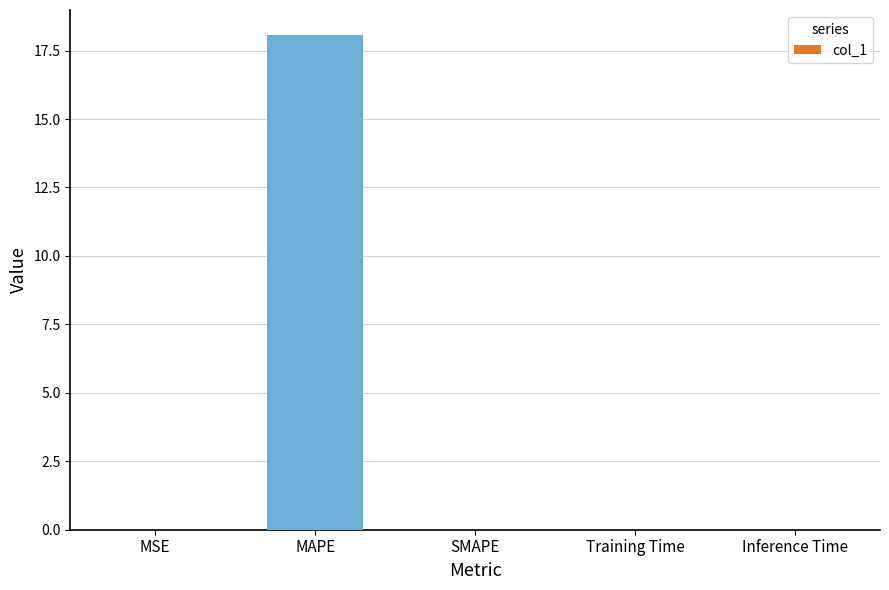

Are the bars horizontal?

No